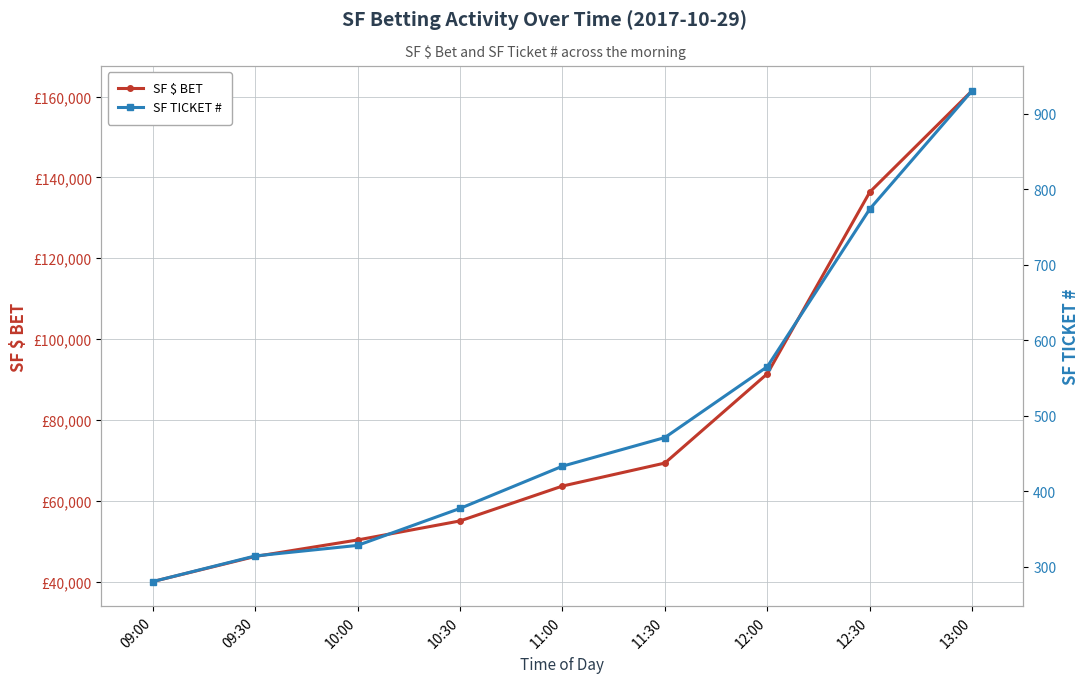

Reading left to right, transcribe all the data shown in this chart.

SF $ BET: 40000	46217	50301	55011	63641	69335	91445	136392	161504
SF TICKET #: 280	314	328	377	433	471	565	774	931